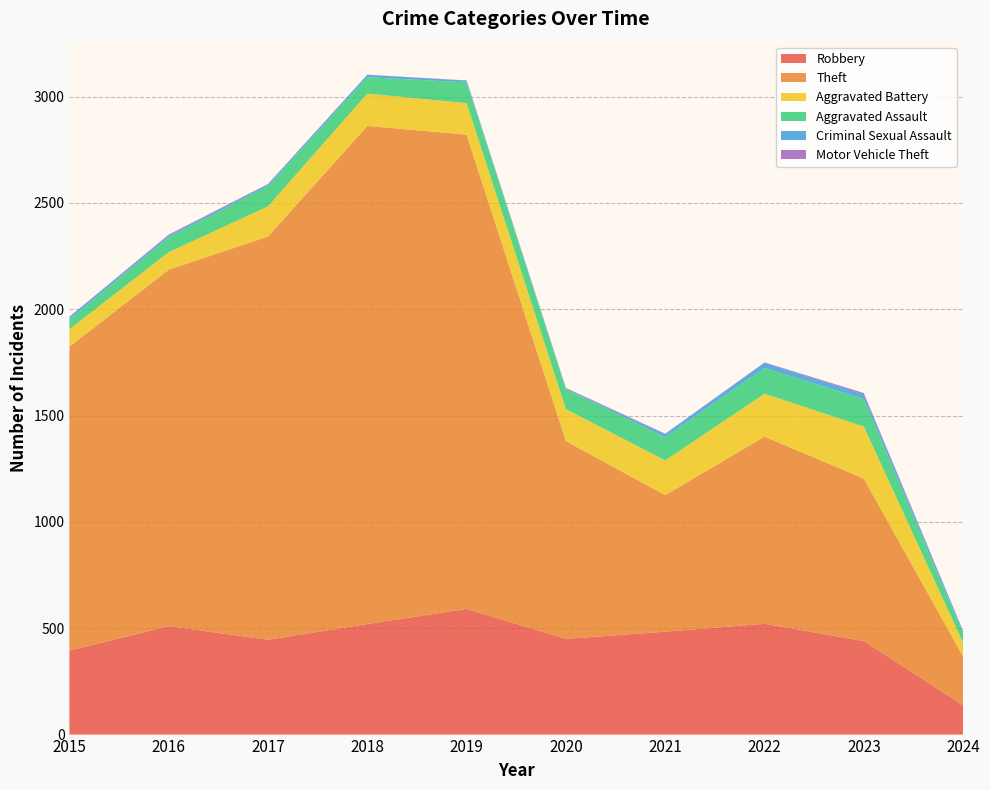

Reading left to right, transcribe all the data shown in this chart.

Robbery: 395	510	446	520	591	450	484	521	440	138
Theft: 1429	1676	1896	2342	2230	930	642	880	764	229
Aggravated Battery: 82	82	142	152	148	150	163	202	244	64
Aggravated Assault: 46	71	95	77	98	94	110	121	130	42
Criminal Sexual Assault: 12	8	8	11	8	3	14	24	22	12
Motor Vehicle Theft: 1	4	2	1	1	3	2	2	6	2